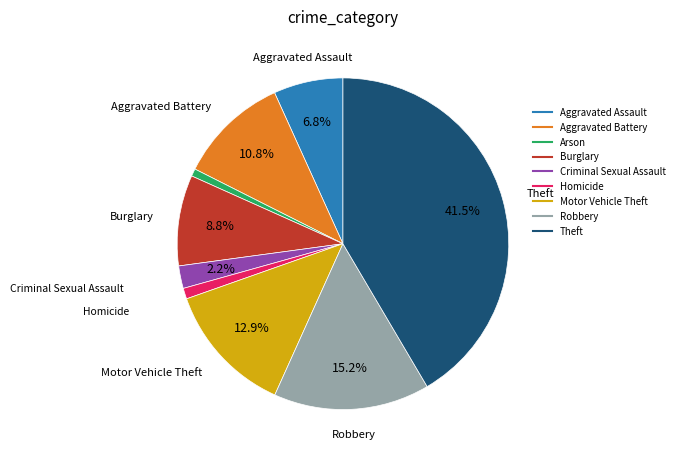

What is the ratio of the value at Burglary to the value at Aggravated Battery?

0.8